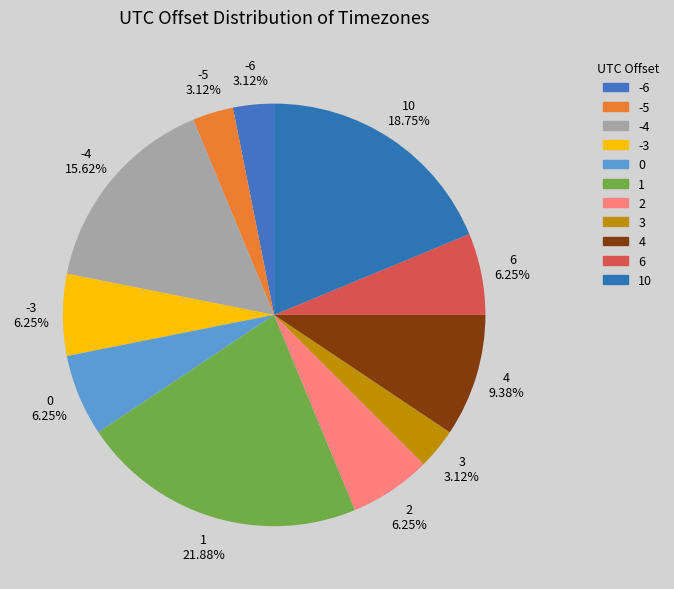

Which category has the biggest portion of the pie?

1